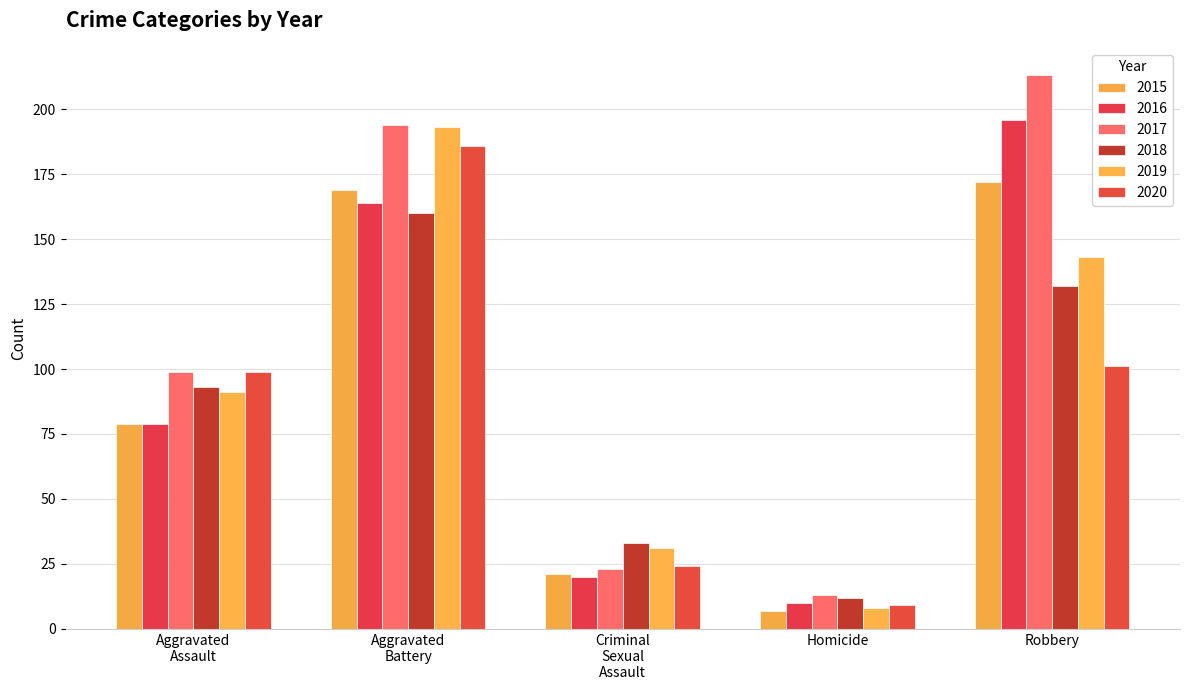

Rank the series by their maximum value, from lowest to highest.

2018, 2015, 2020, 2019, 2016, 2017